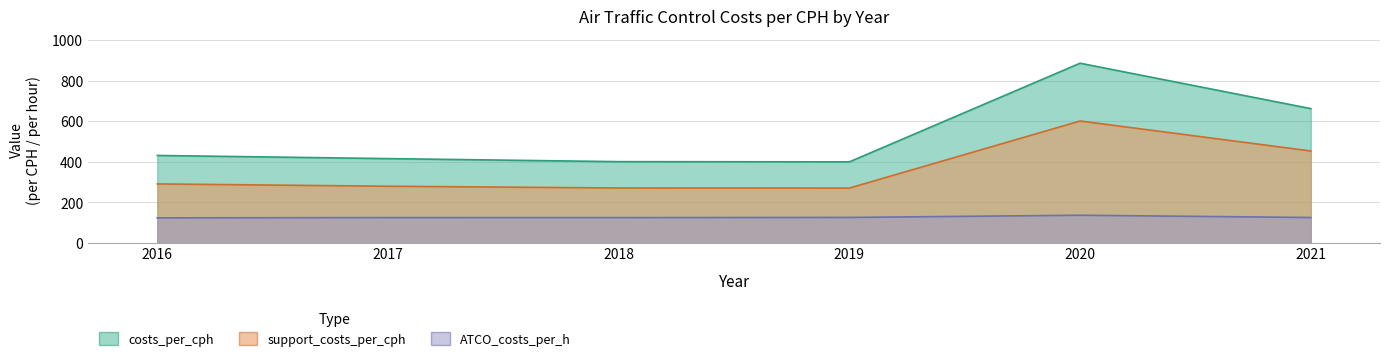

Rank the series at 2018 from lowest to highest value.

ATCO_costs_per_h, support_costs_per_cph, costs_per_cph